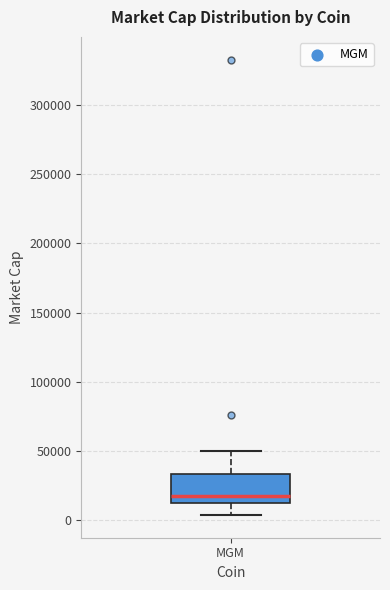

Where does the upper whisker of the box for MGM end on the y-axis? The values are not printed on the chart, so give them approximately, as read against the axis.

50000